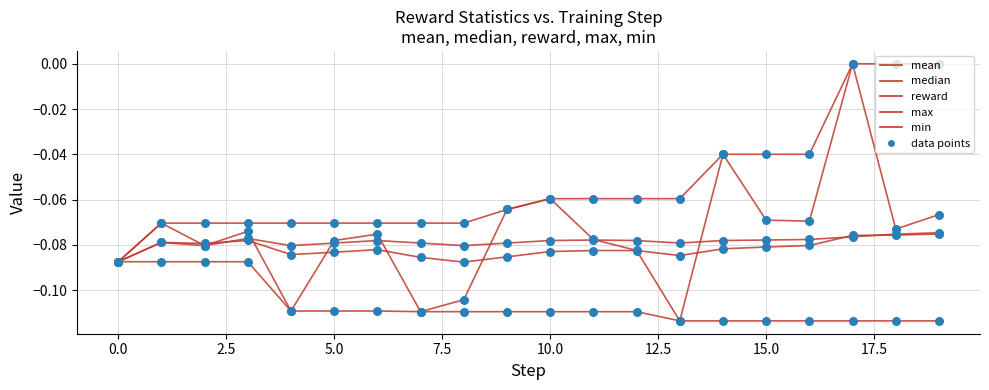

Does the chart have visible grid lines?

Yes